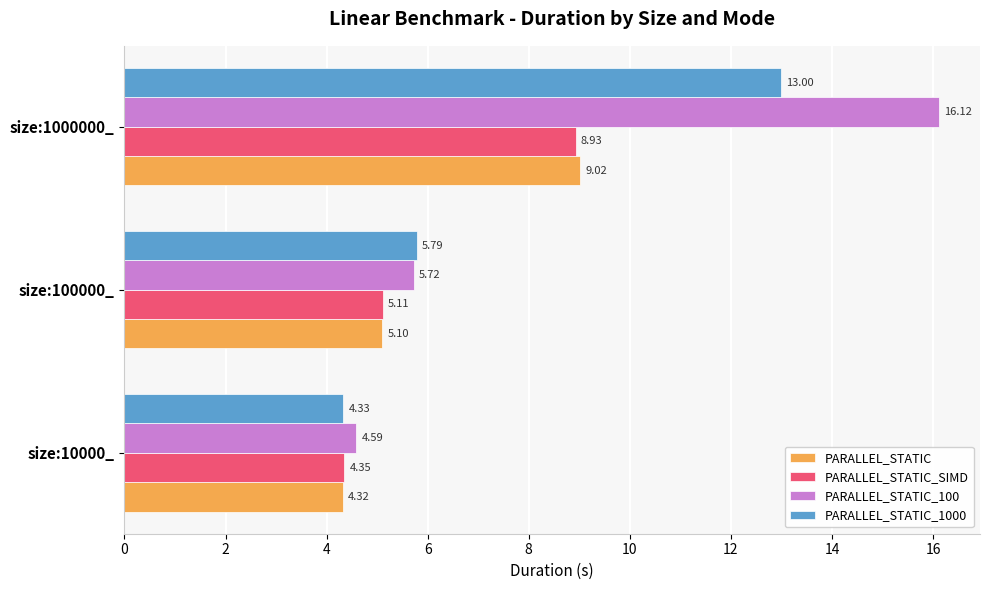

What is the average value of the PARALLEL_STATIC_SIMD series?

6.1